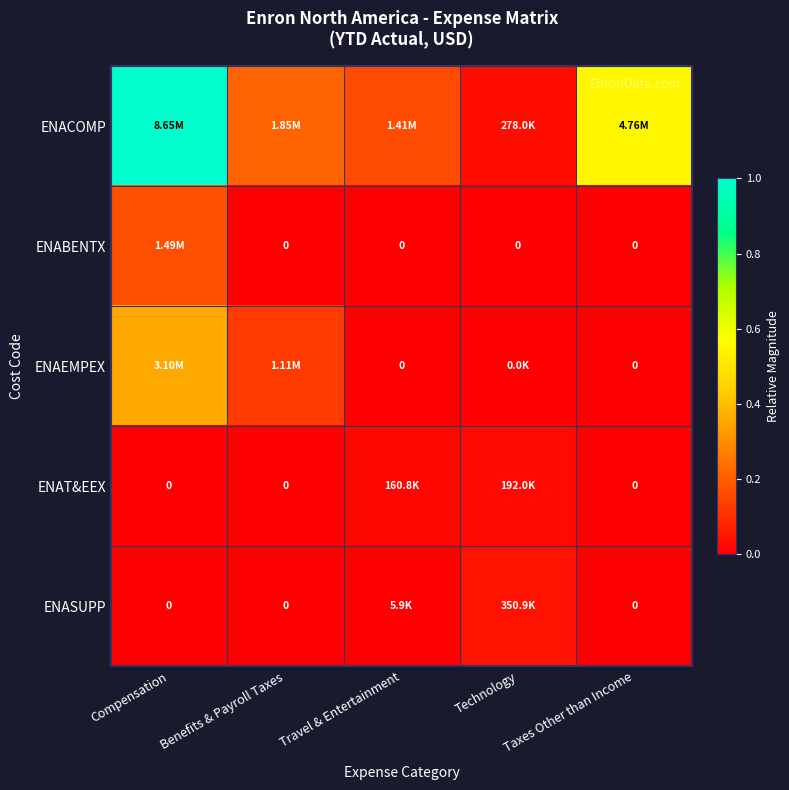

Is it true that ENACOMP equals 0.6 at Taxes Other than Income?

True